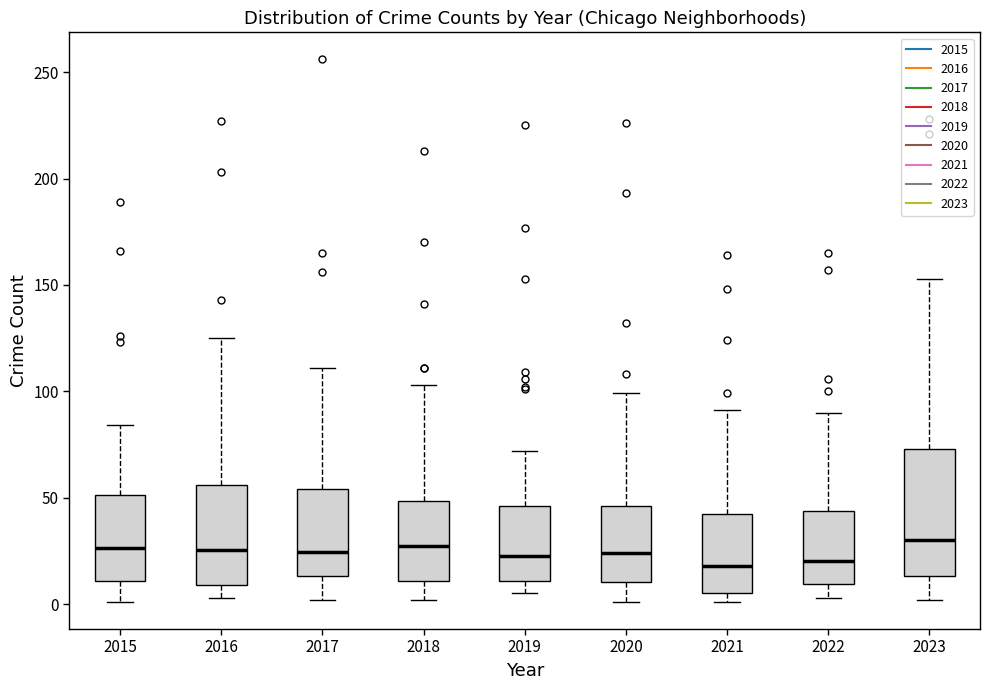

Which box is the tallest, from its lower edge to its upper edge?

2023